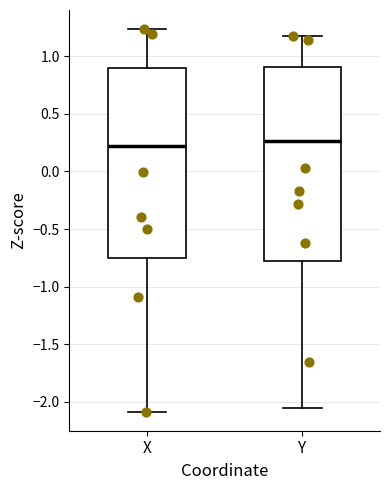

Reading left to right, read every box against the y-axis: the position of its median line, the range the box covers, and the ends of its whiskers. The values are not printed on the chart, so give them approximately, as read against the axis.

X: median 0.20, box -0.75 to 0.90, whiskers -2.10 to 1.25
Y: median 0.25, box -0.80 to 0.90, whiskers -2.05 to 1.15